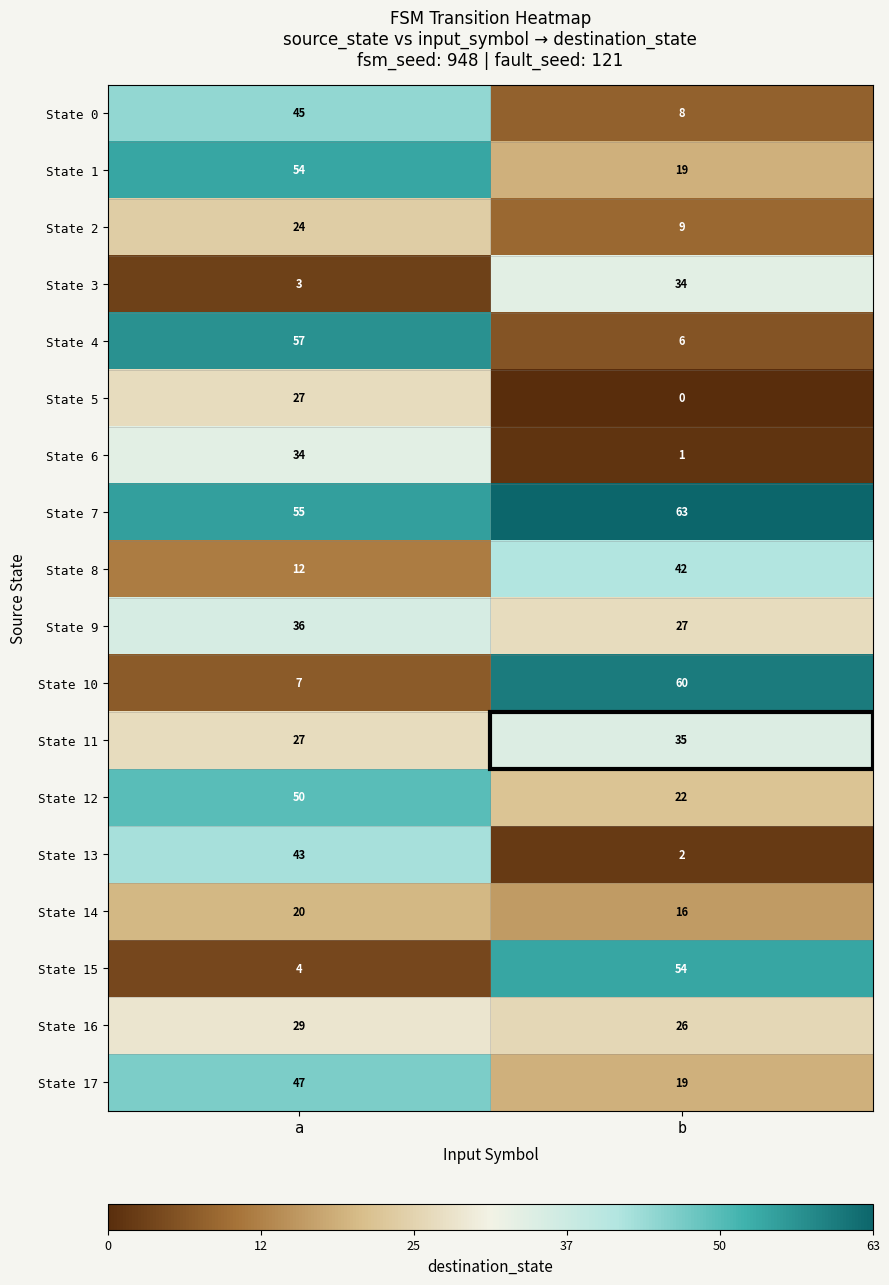

True or false: State 4 has a value of 9 at b.

False